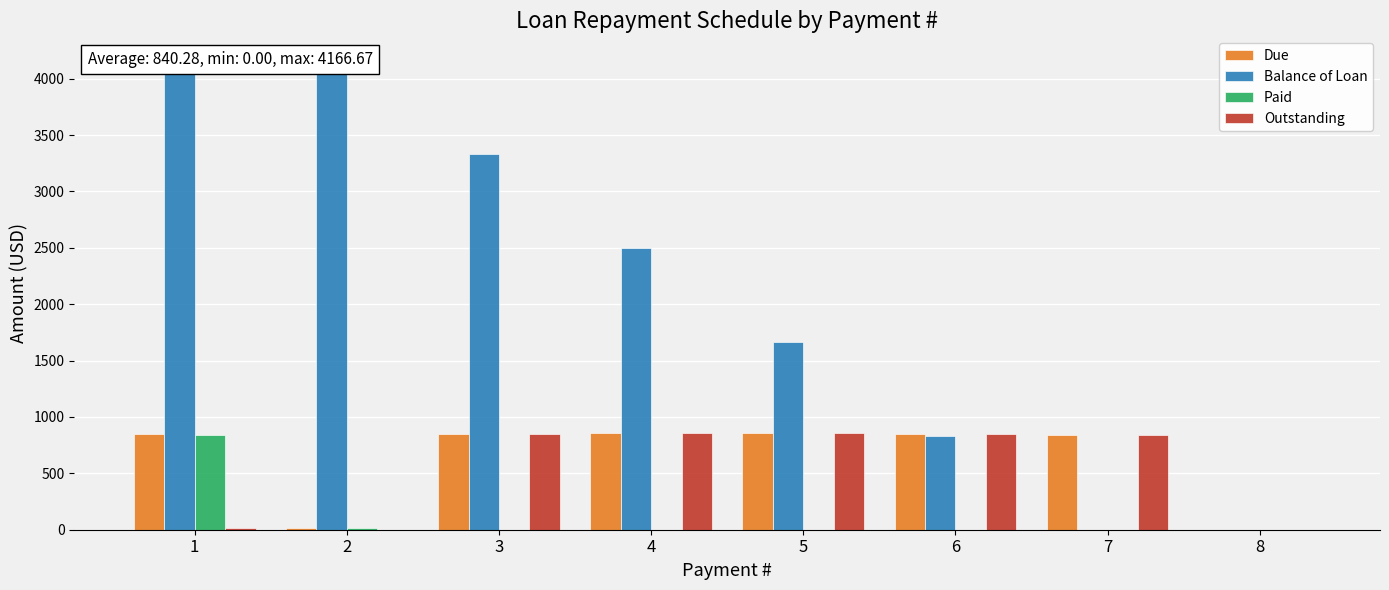

Is the value of Outstanding at 1 greater than the value of Paid at 5?

Yes